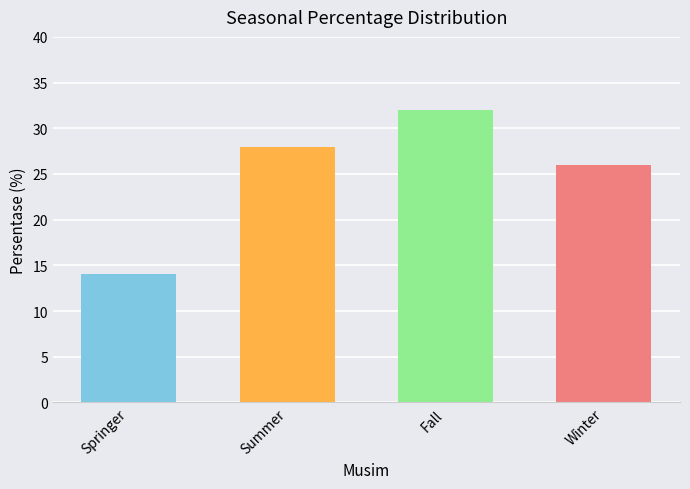

Where is the data nearest to the value 23?

Winter